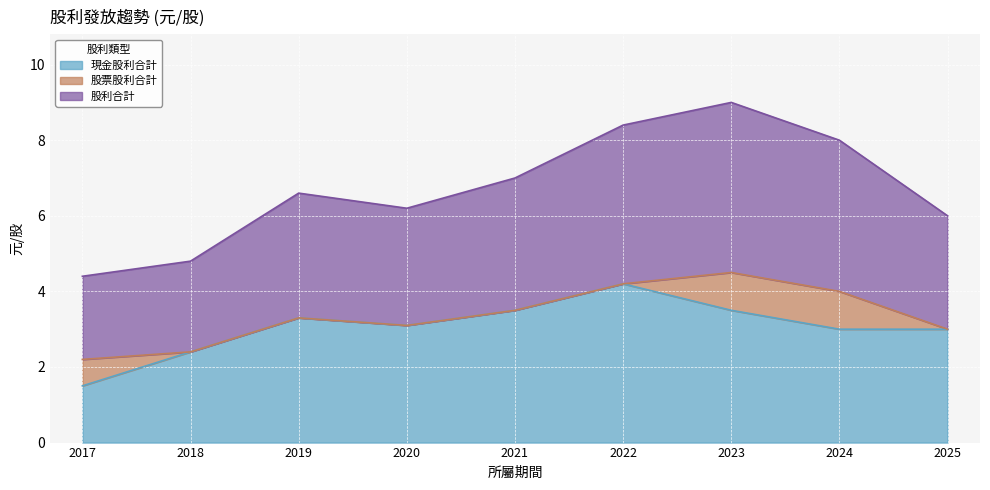

Which series changed the most between 2023 and 2024?

現金股利合計